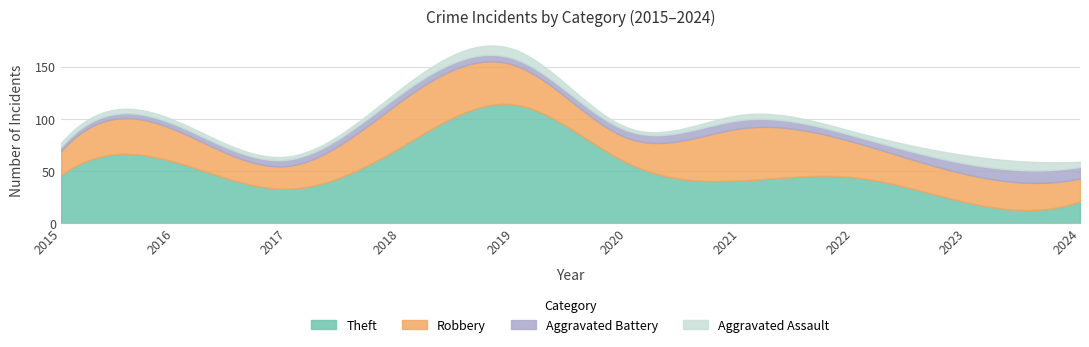

What is the difference between the Aggravated Battery values at 2023 and 2020?

3